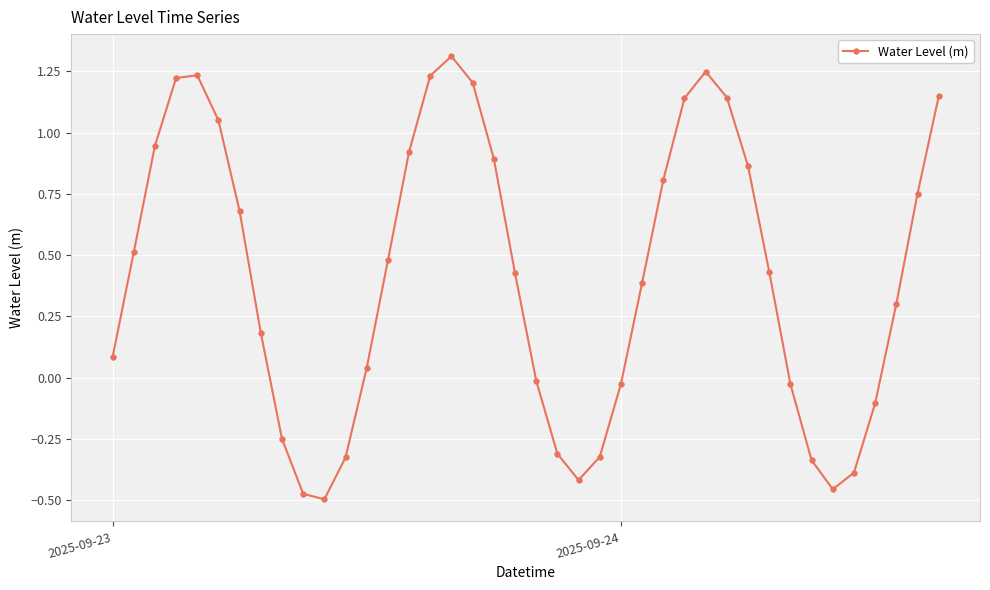

True or false: the data has more than 2 interior local peaks.

True